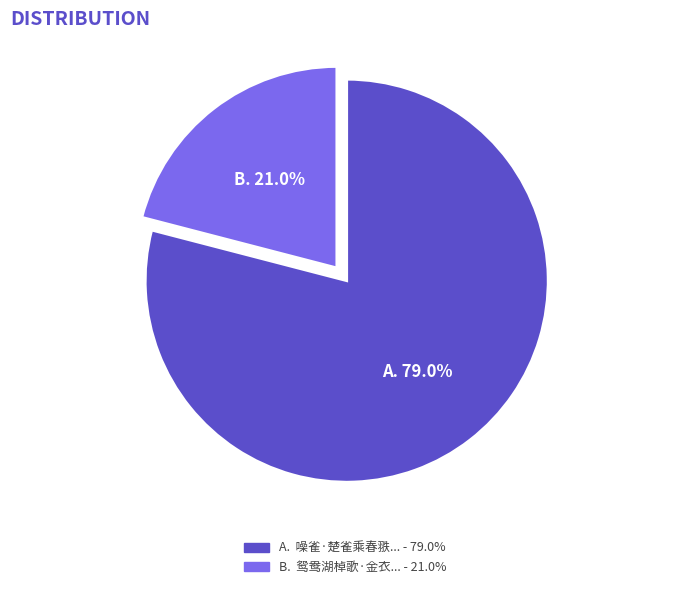

Does any single category account for the majority?

Yes